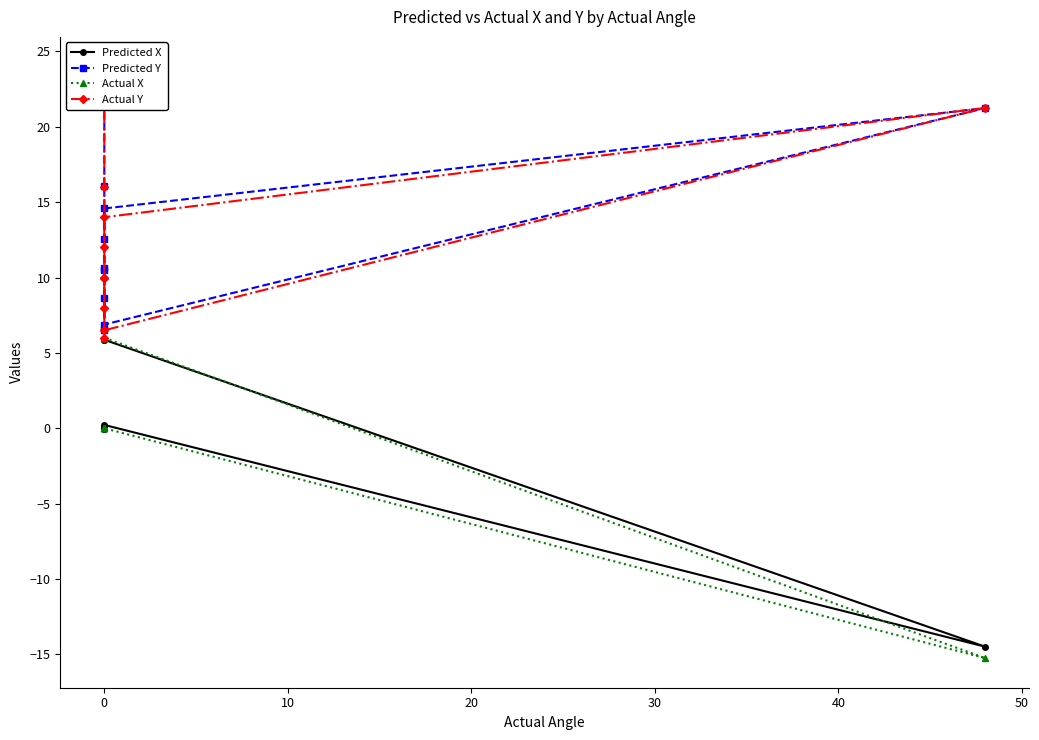

What is the greatest value displayed?

24.0